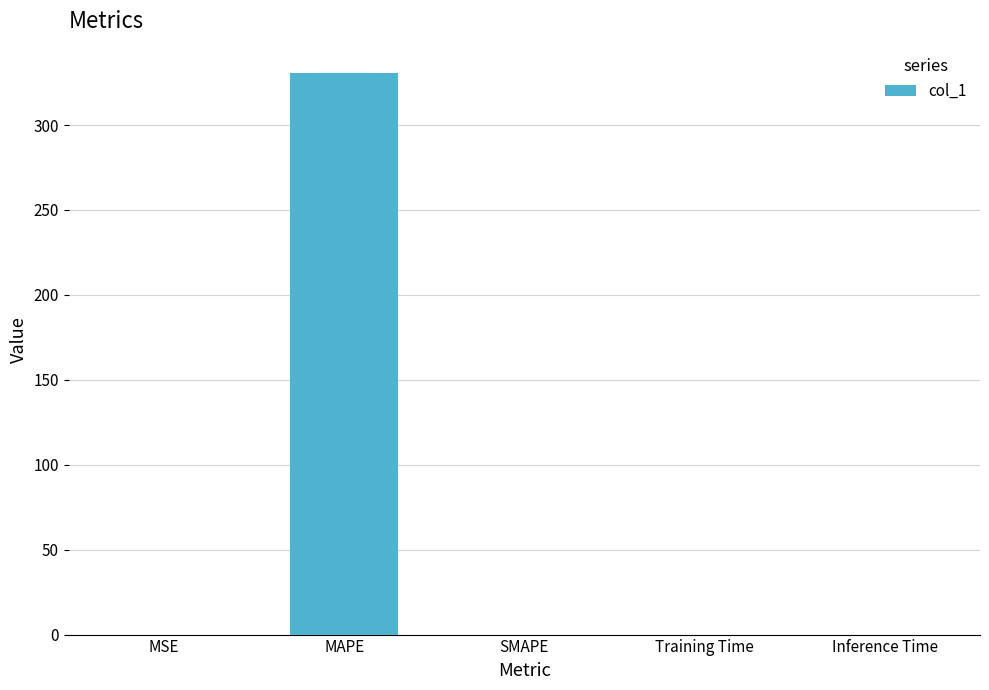

What is the sum of all values?

330.8